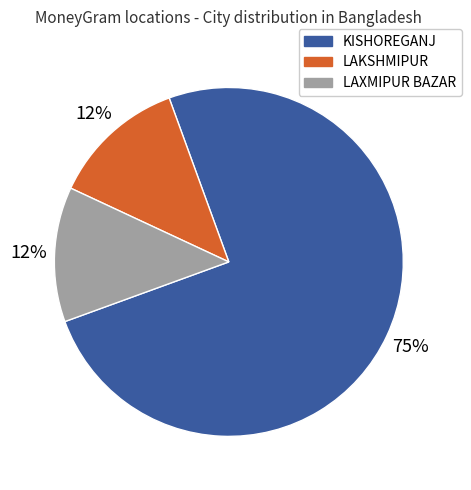

Is there a majority slice in this chart?

Yes